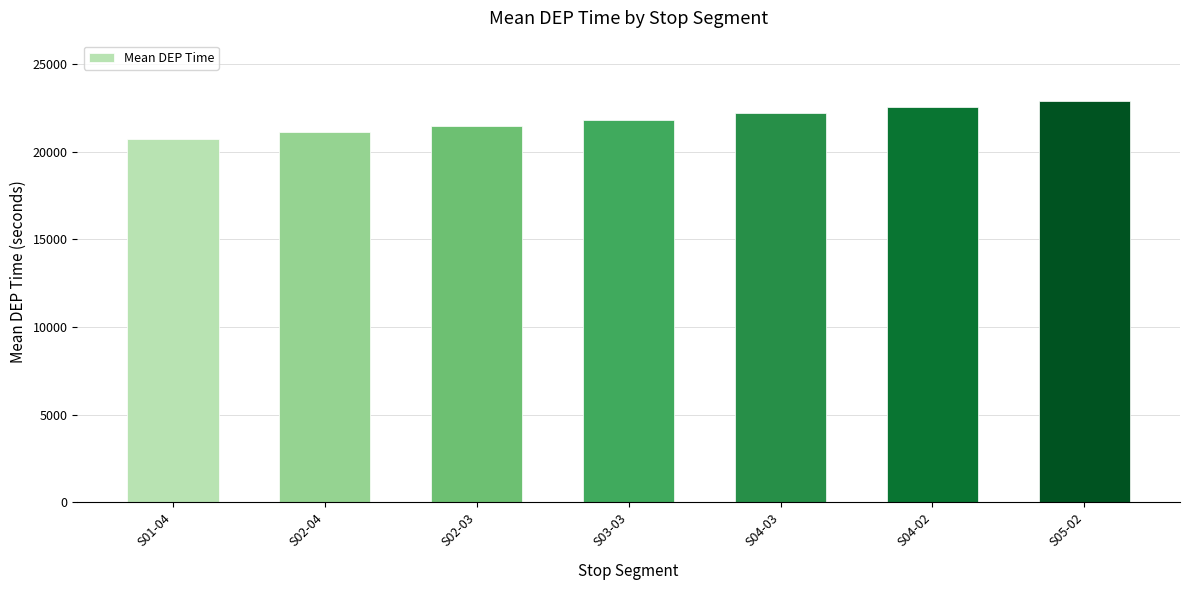

True or false: the data shows 14309 at S05-02.

False